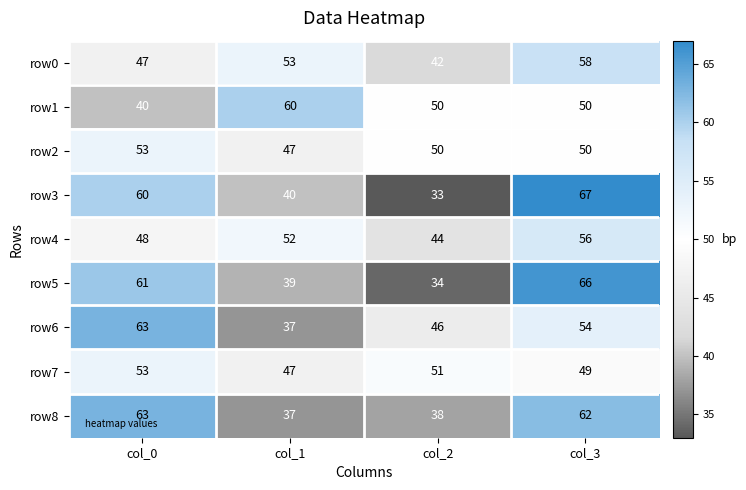

List the labels in order of row5 value, largest first.

col_3, col_0, col_1, col_2